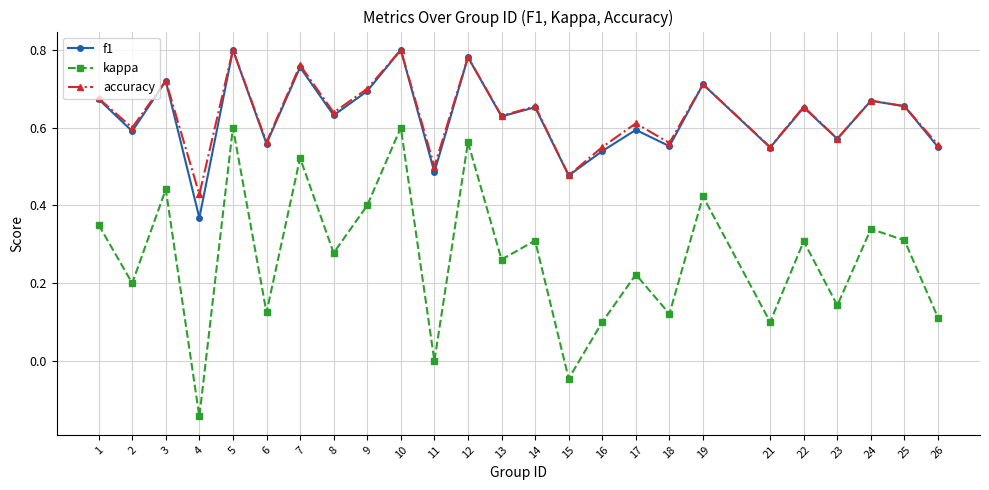

Which series has the largest range (max minus min)?

kappa